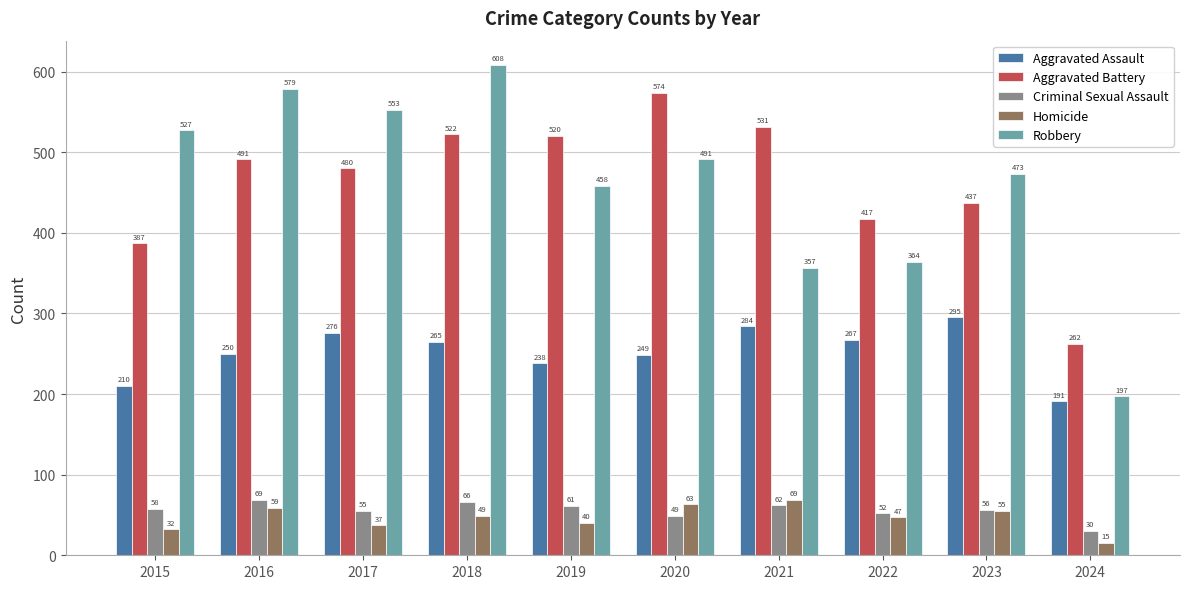

How many groups of bars are there?

10